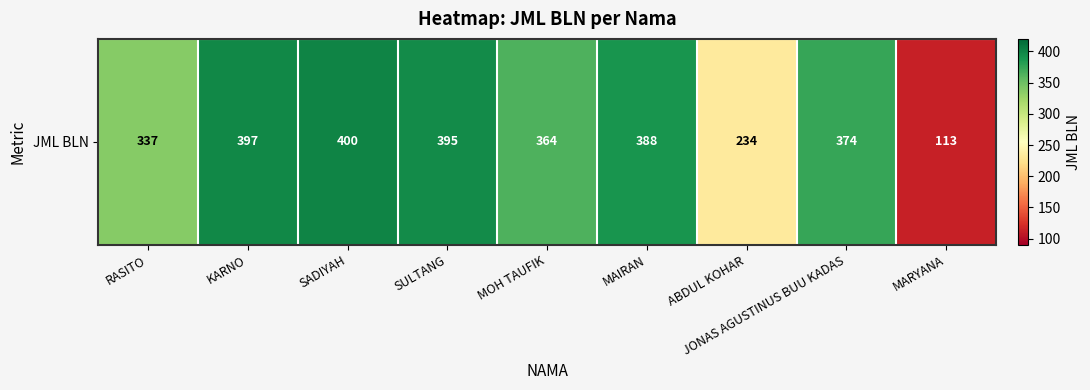

Which label corresponds to the largest value in the chart?

SADIYAH